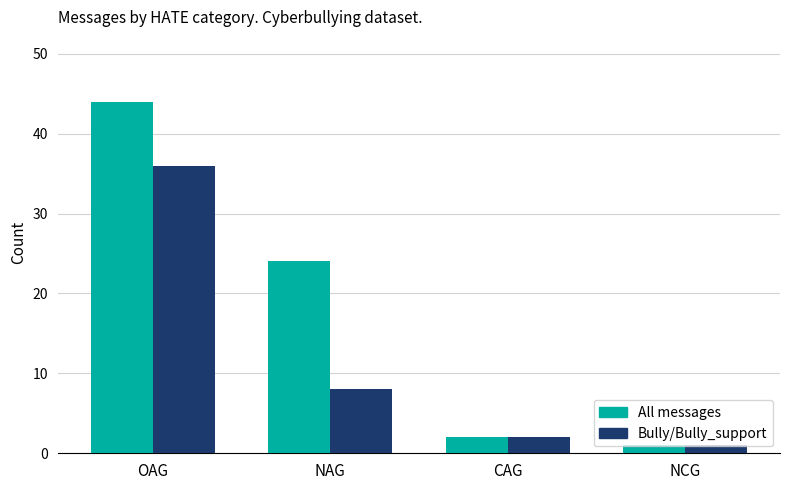

What is the label of the 1st bar from the right?

NCG